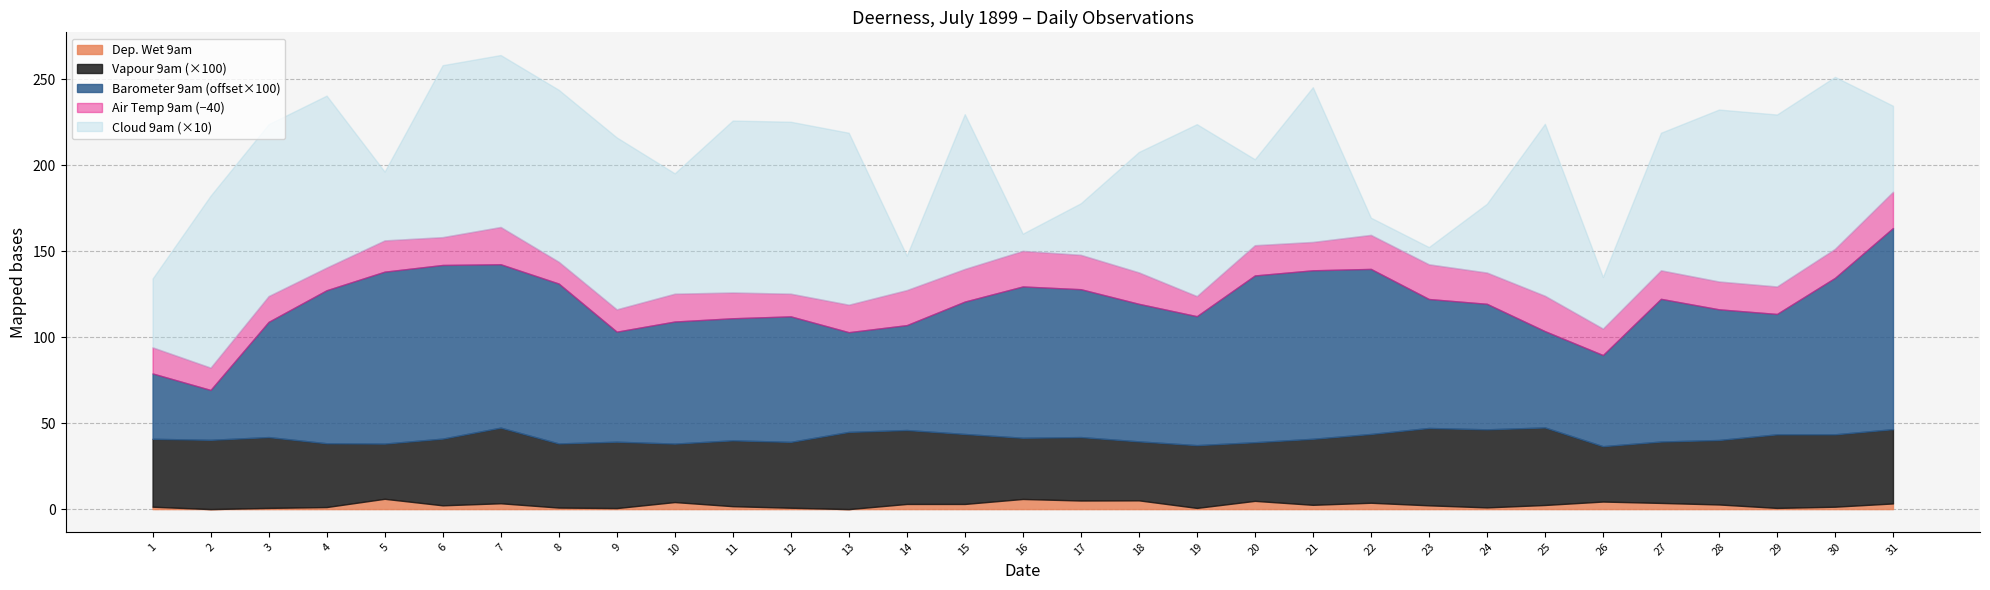

What are all the series names shown in the legend?

Dep. Wet 9am, Vapour 9am (×100), Barometer 9am (offset×100), Air Temp 9am (−40), Cloud 9am (×10)